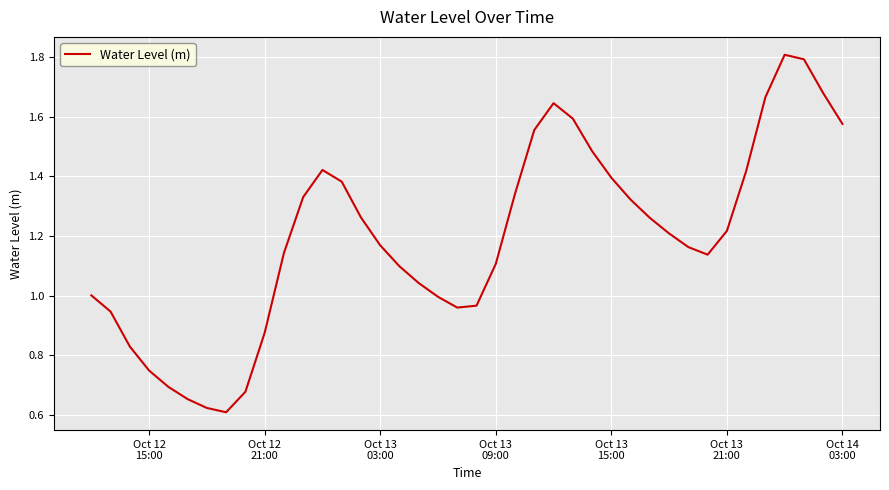

What is the greatest value displayed?

1.8